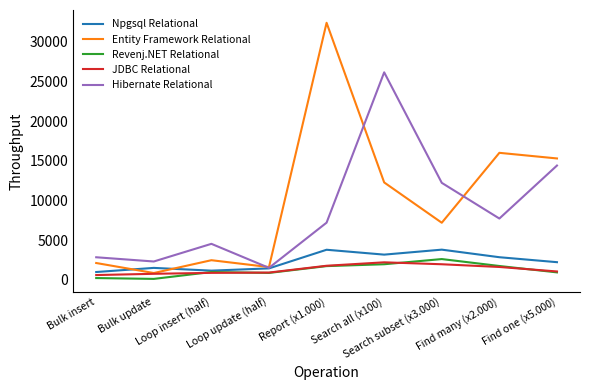

Which series has the largest range (max minus min)?

Entity Framework Relational